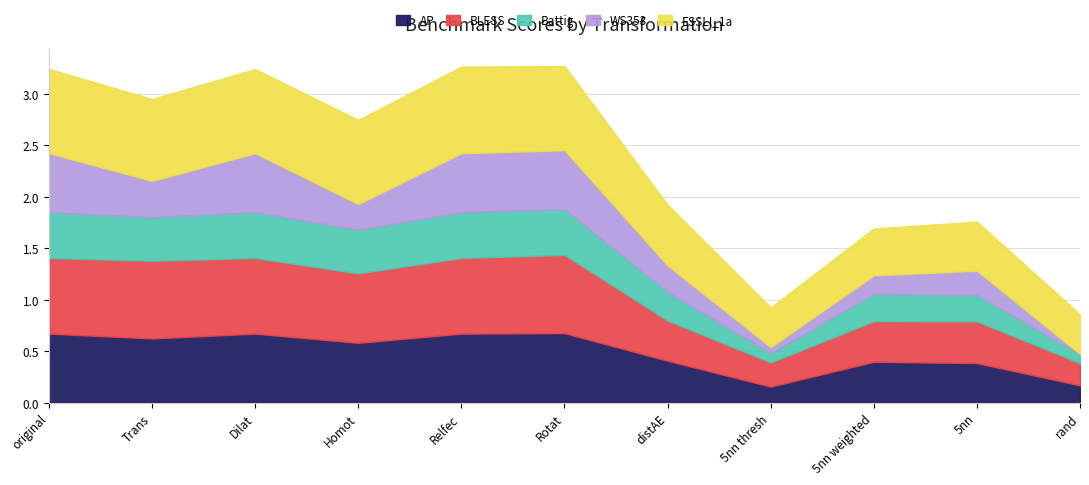

What is the sum of all AP values?

5.4